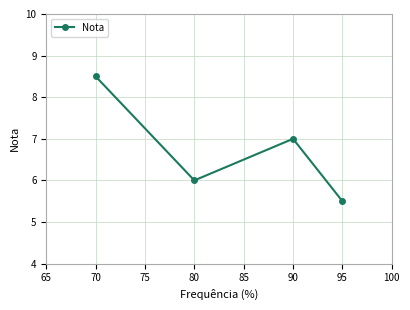

At which category does the chart reach its minimum across all series?

95